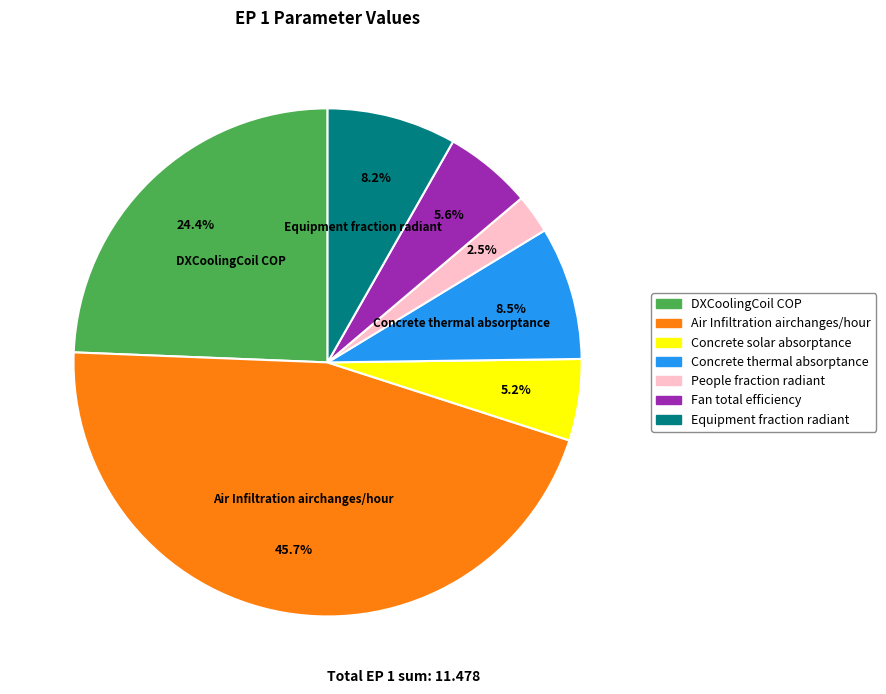

Does any single category account for the majority?

No